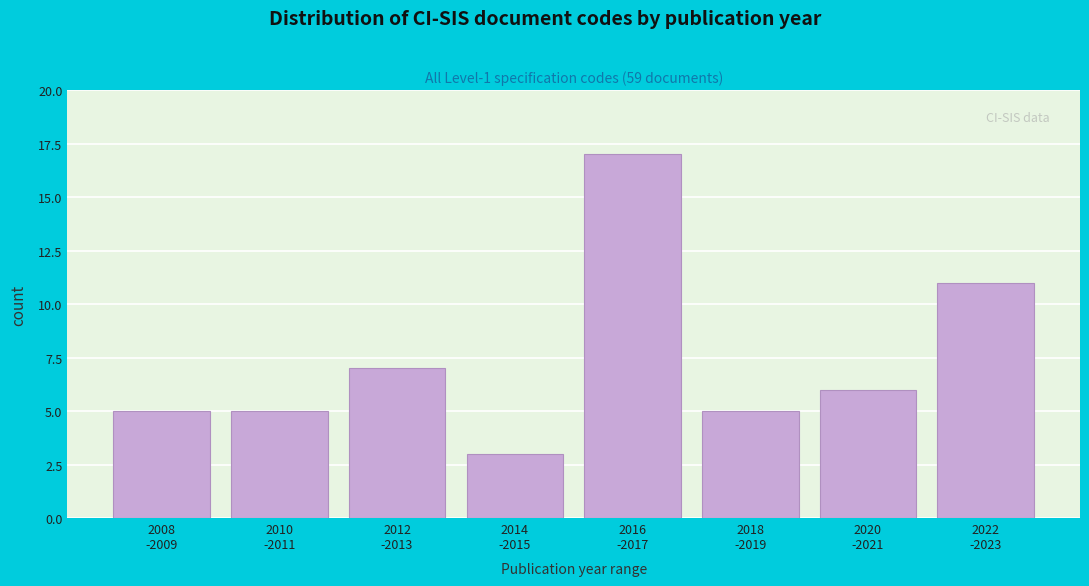

Reading left to right, extract all data points from this chart.

5	5	7	3	17	5	6	11